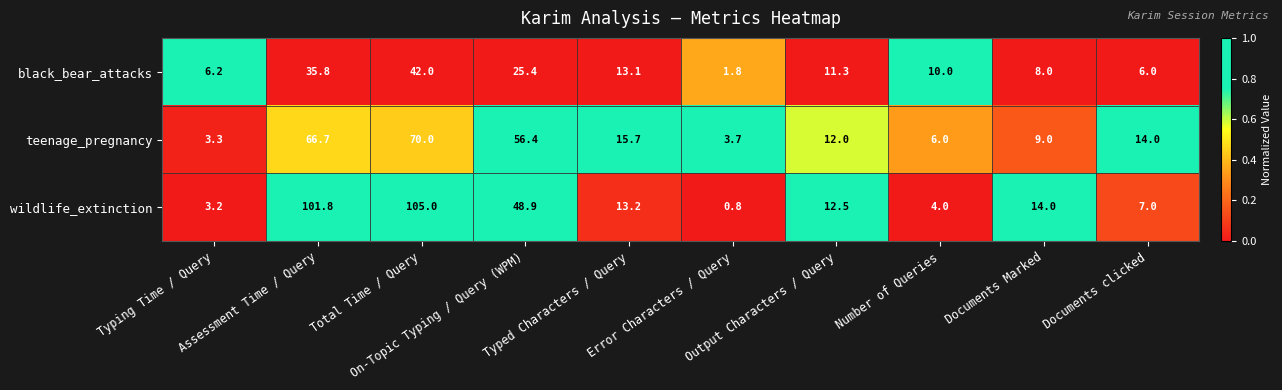

What is the difference between the maximum and minimum values in the black_bear_attacks series?

40.2